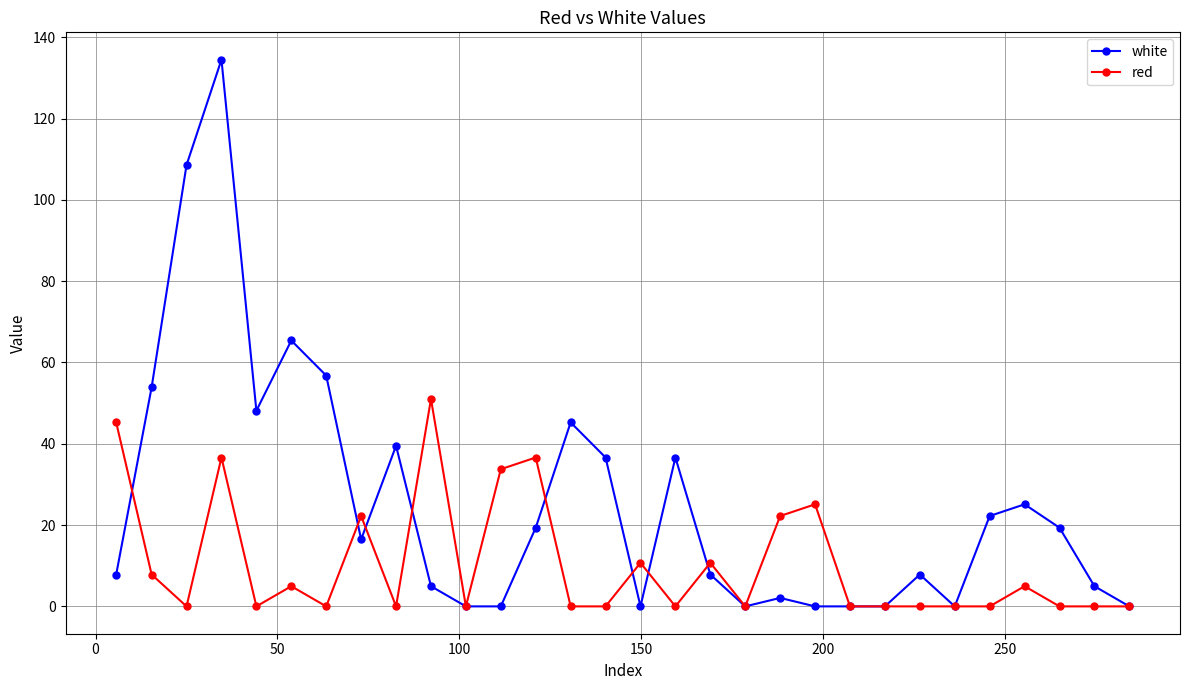

Which series has the largest range (max minus min)?

white